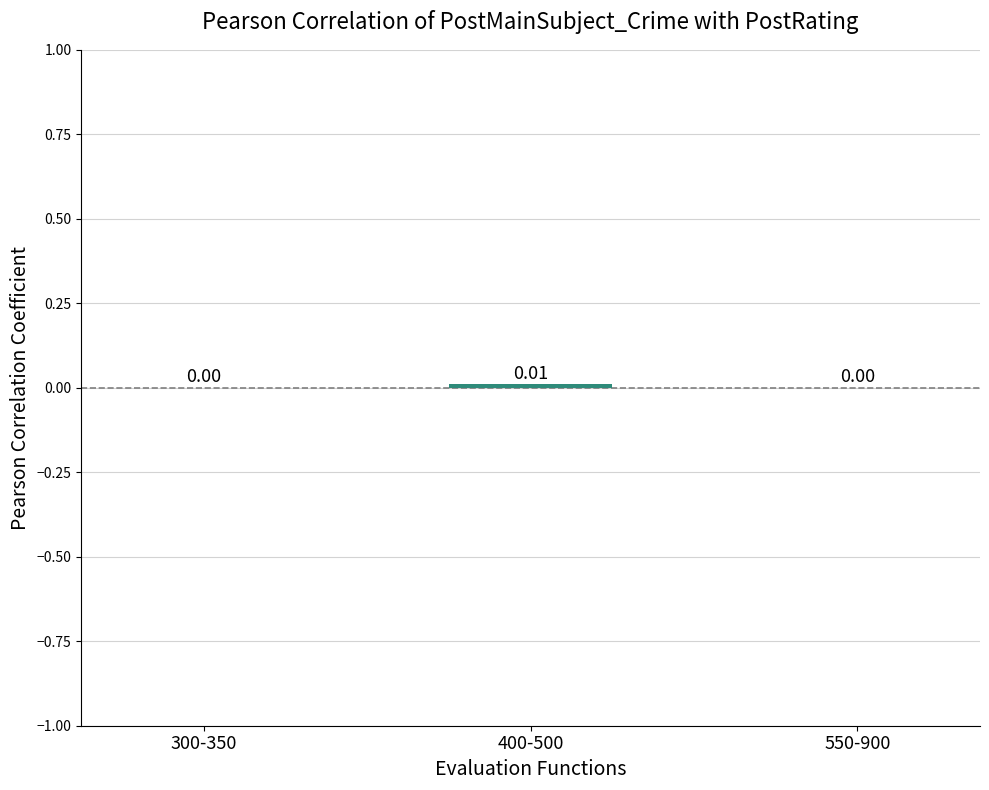

Are the bars horizontal?

No